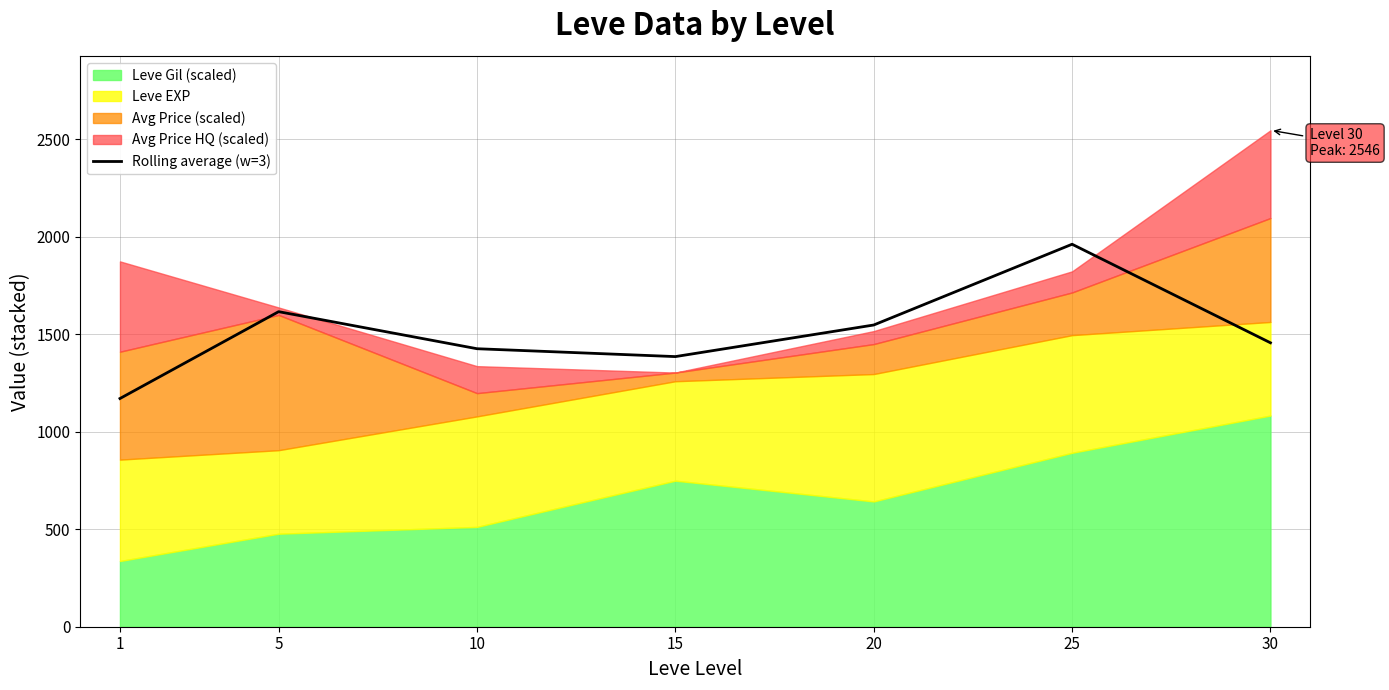

The value at 20 is 2231.4. True or false?

False